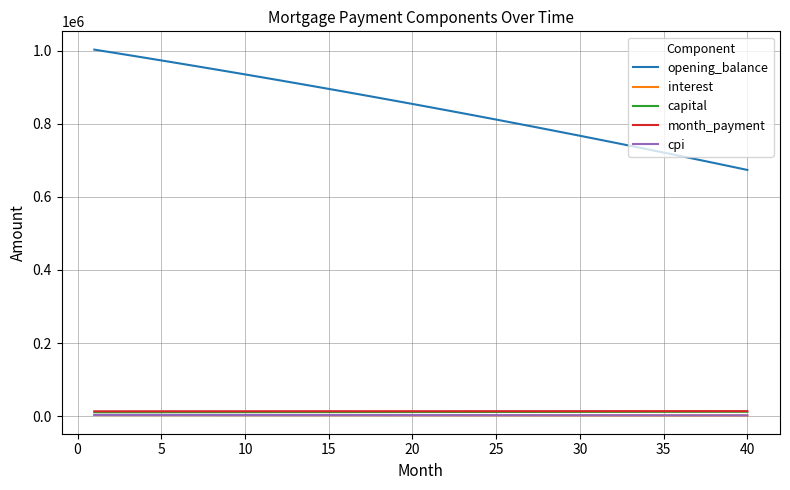

What is the highest value of the opening_balance series?

1003166.7